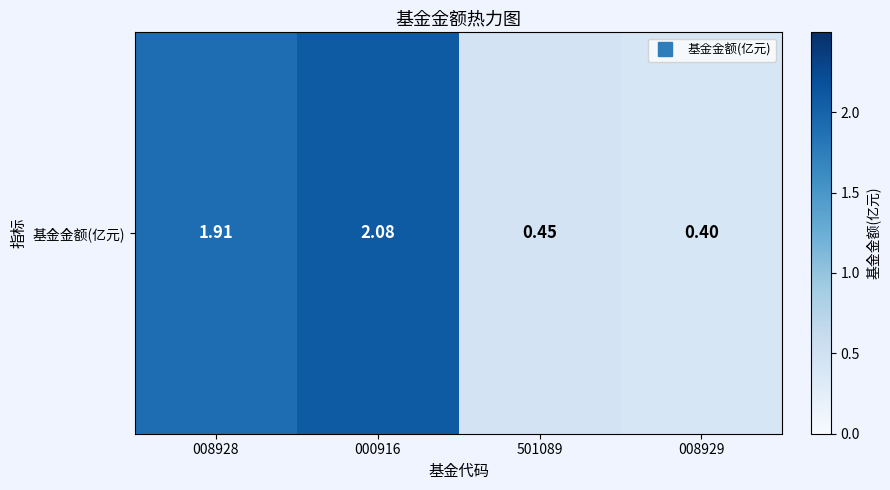

Approximately how many times larger is the value at 008929 compared to 000916?

0.2